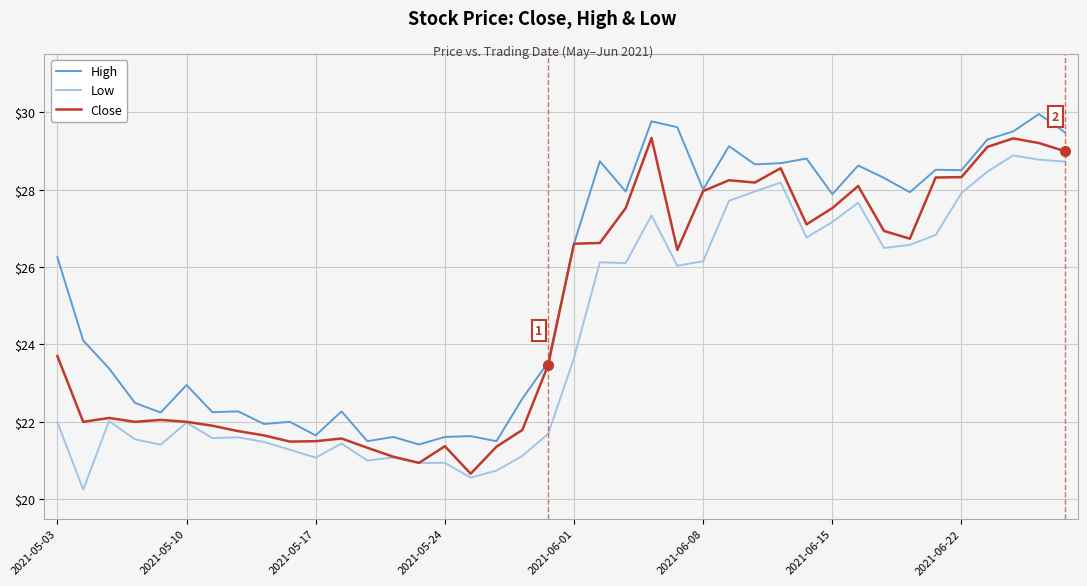

Rank the series by their average value, from lowest to highest.

Low, Close, High